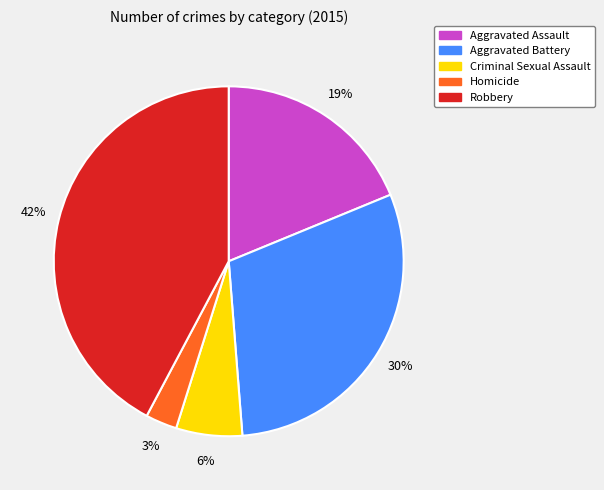

To the nearest percent, what is the difference between the largest and smallest slice percentages?

39%